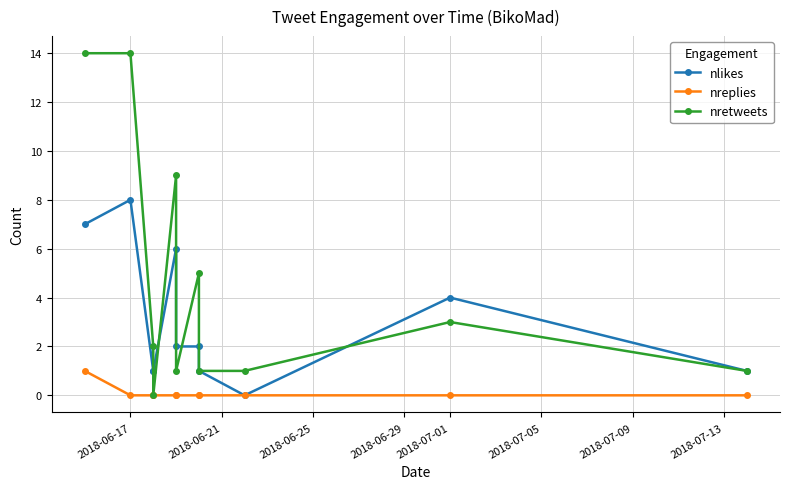

How many interior local valleys does the nretweets series have?

2